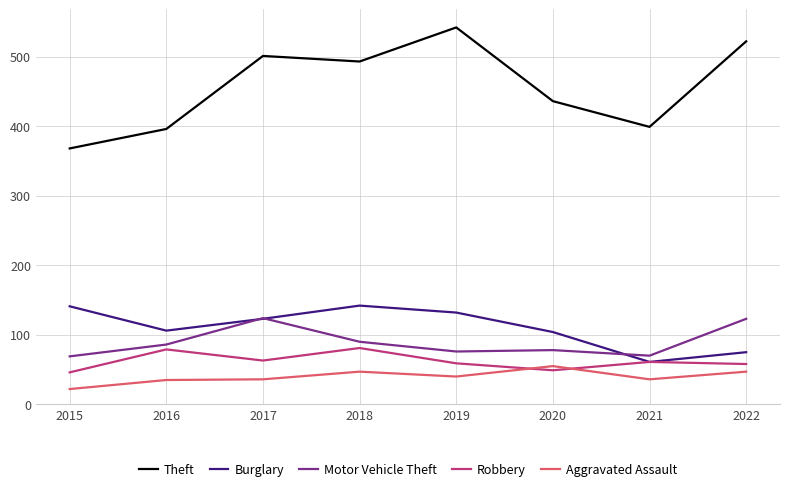

Is the value of Burglary at 2020 greater than the value of Motor Vehicle Theft at 2015?

Yes